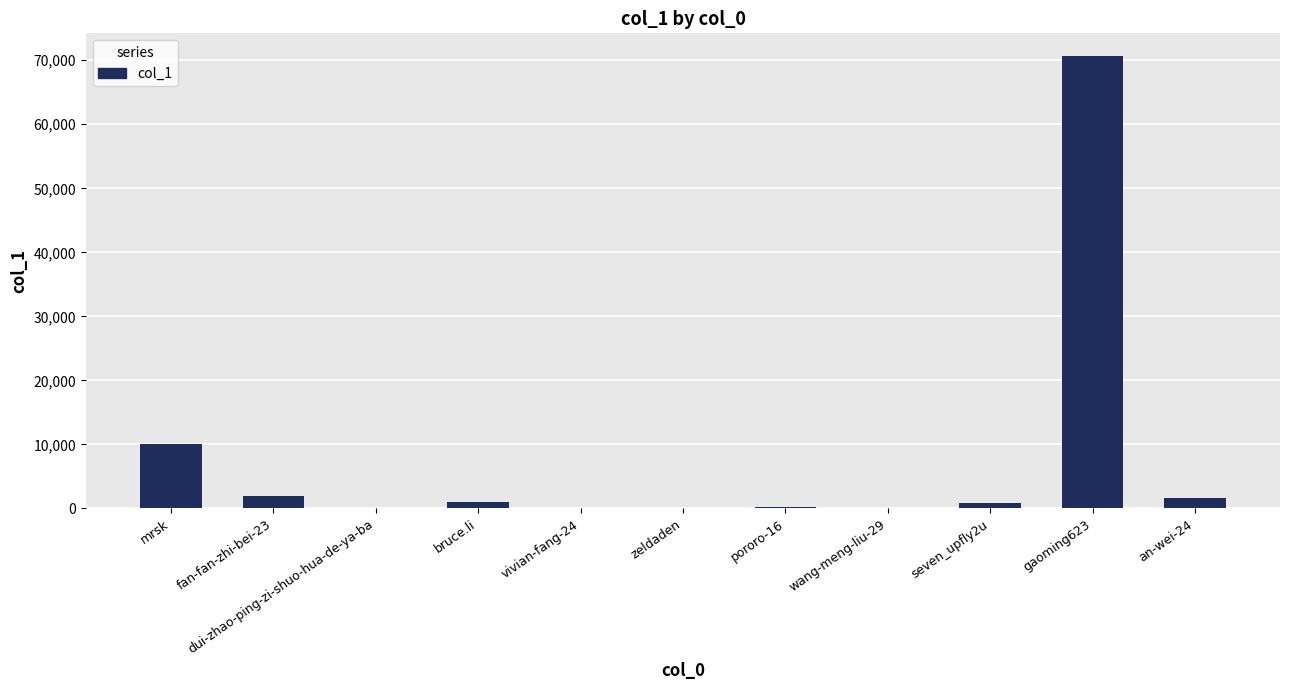

What is the greatest value displayed?

70673